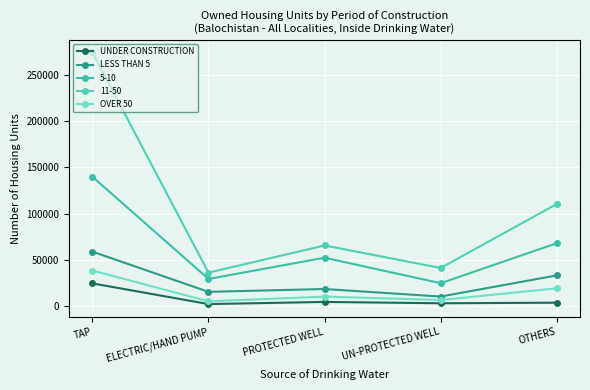

Which series has the largest total across all categories?

11-50